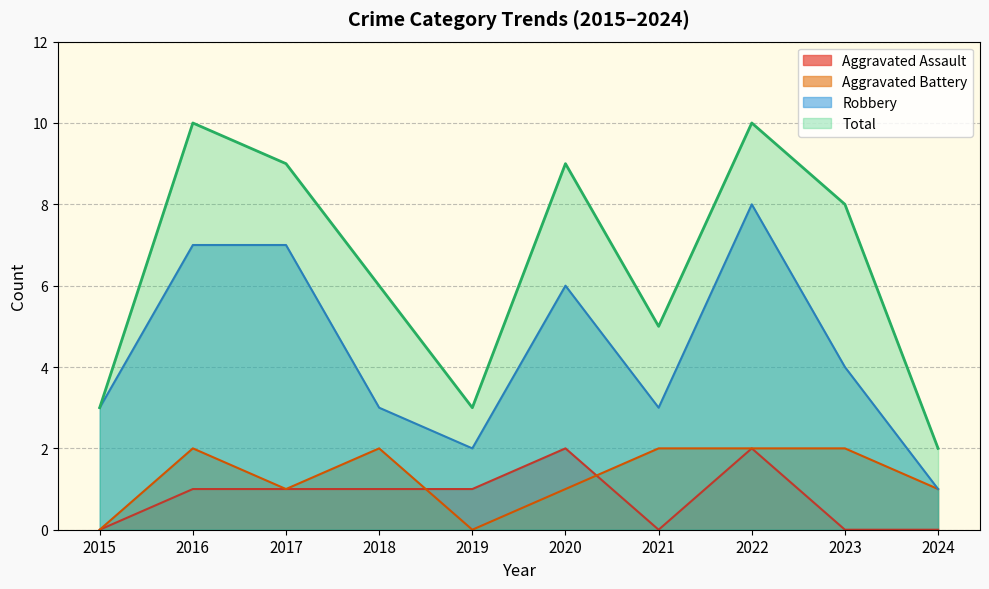

Between 2022 and 2021, which is larger?

2022